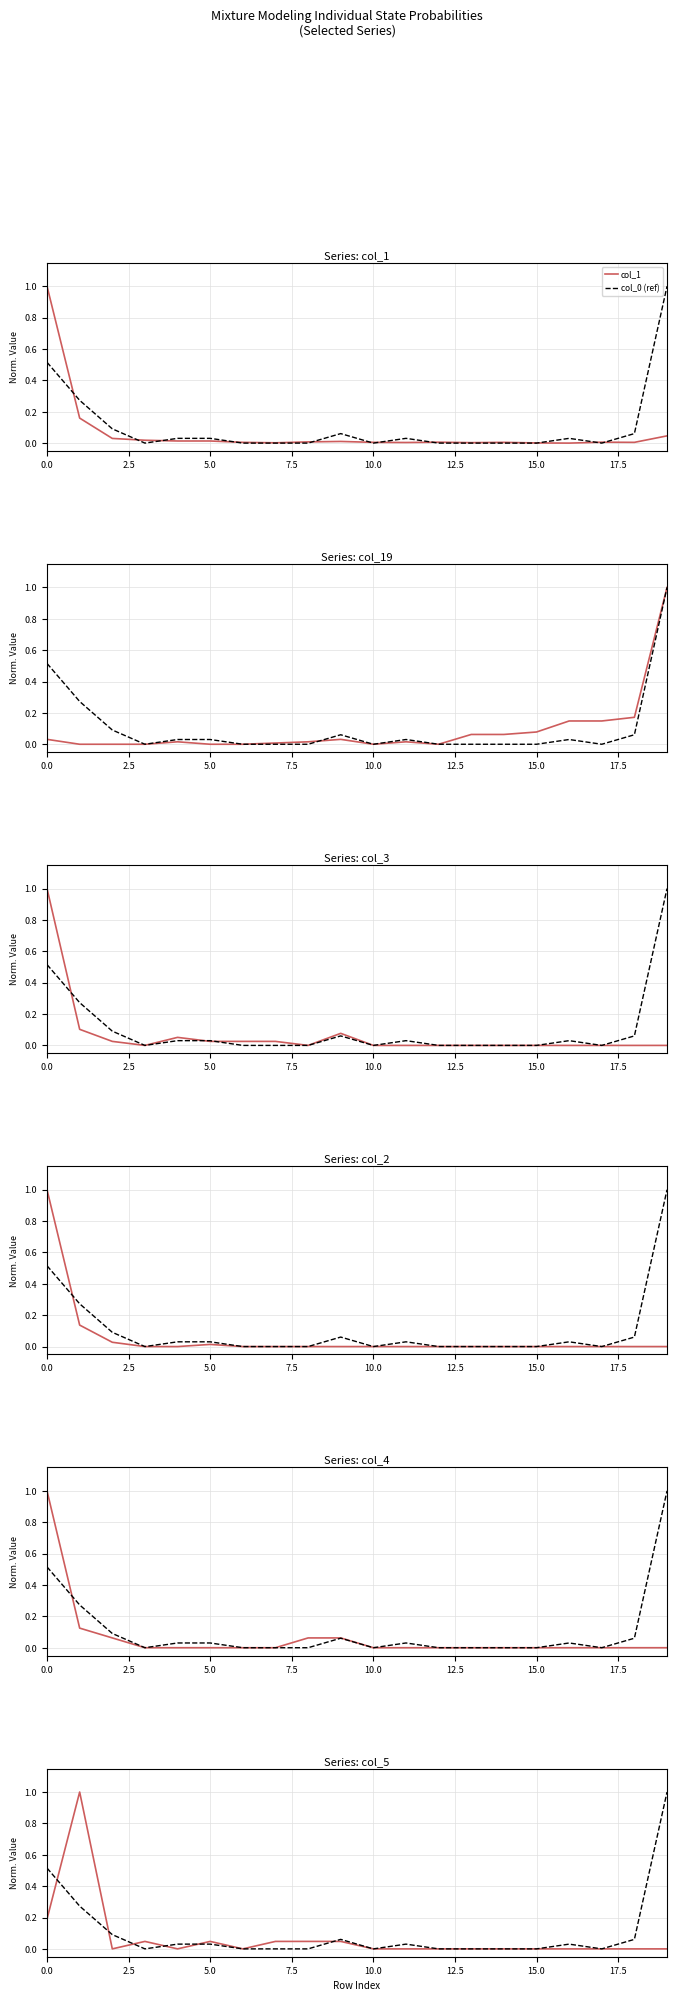

How many lines are shown in the chart?

6